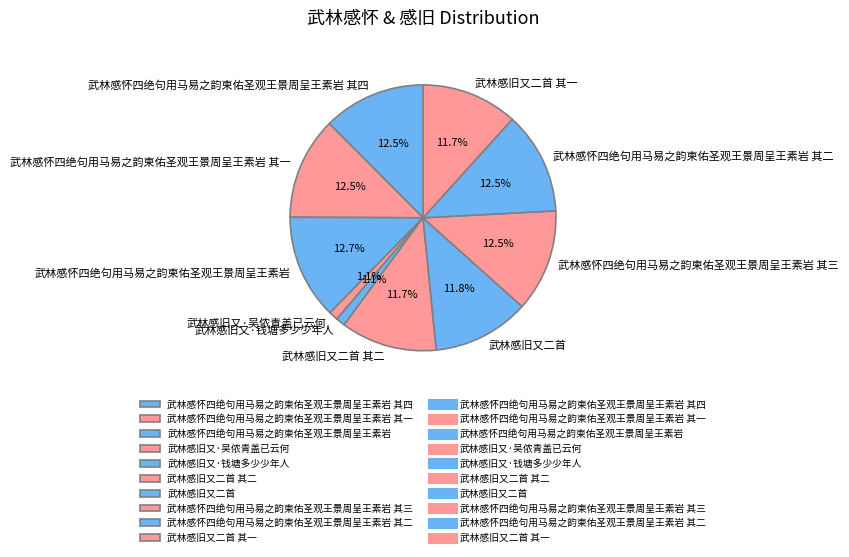

What percentage is the 武林感怀四绝句用马易之韵柬佑圣观王景周呈王素岩 其三 slice, to the nearest percent?

12%